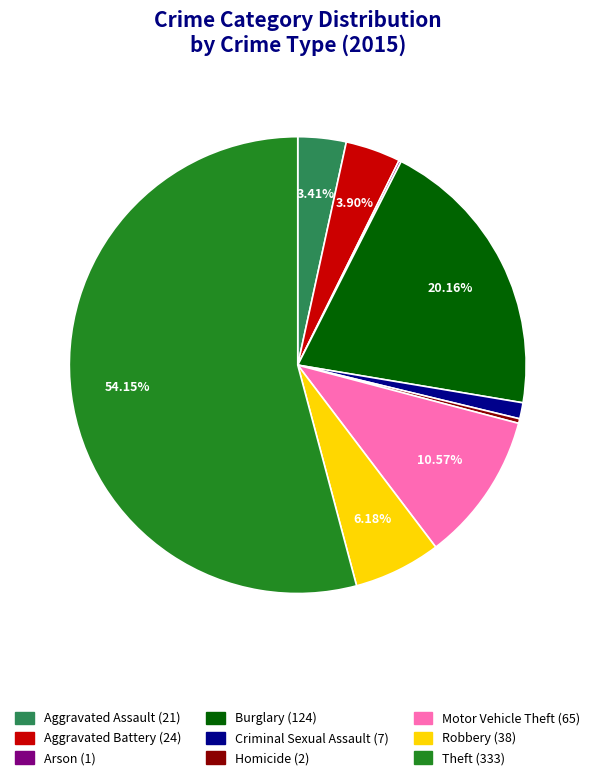

Which category has the biggest portion of the pie?

Theft